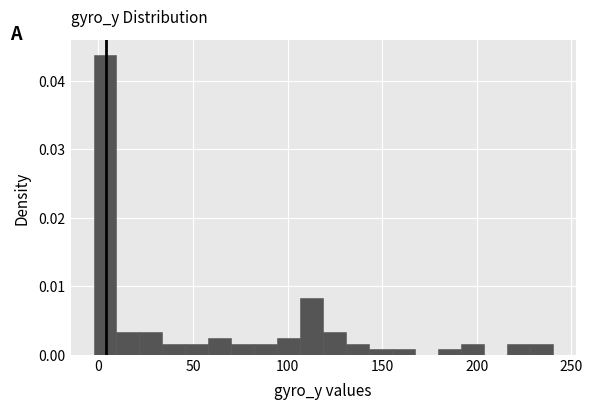

Read against the x-axis, roughly where is the centre of the tallest bar?

5